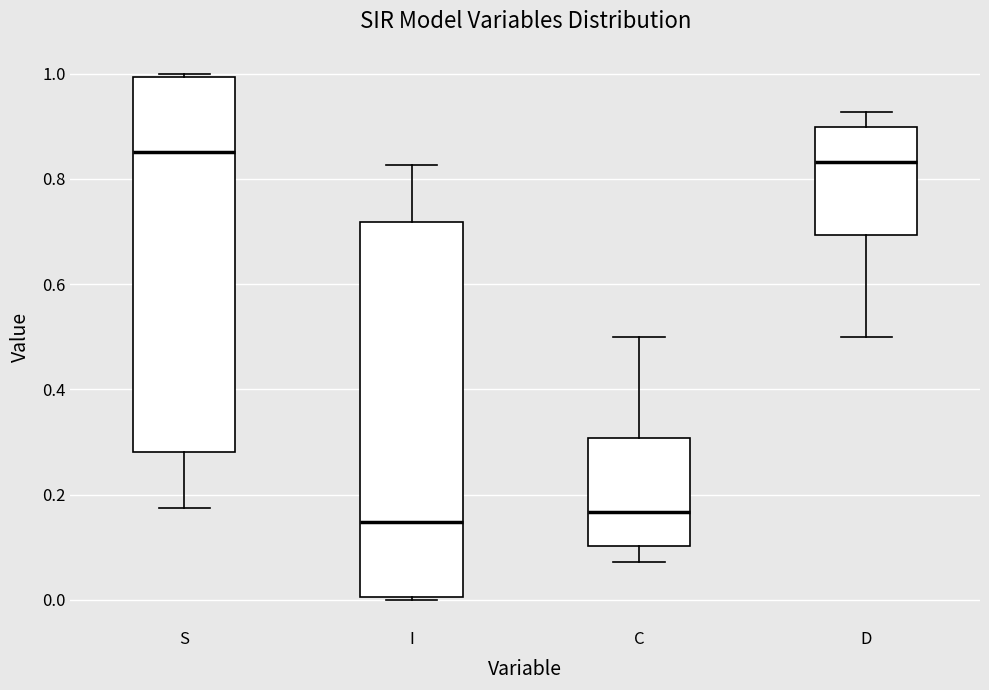

Reading left to right, transcribe this box plot: for each box, give where its median line is, the range the box spans, and where its two whiskers end, as read against the y-axis. The values are not printed on the chart, so give them approximately, as read against the axis.

S: median 0.86, box 0.28 to 1.00, whiskers 0.18 to 1.00
I: median 0.14, box 0.00 to 0.72, whiskers 0.00 to 0.82
C: median 0.16, box 0.10 to 0.30, whiskers 0.08 to 0.50
D: median 0.84, box 0.70 to 0.90, whiskers 0.50 to 0.92